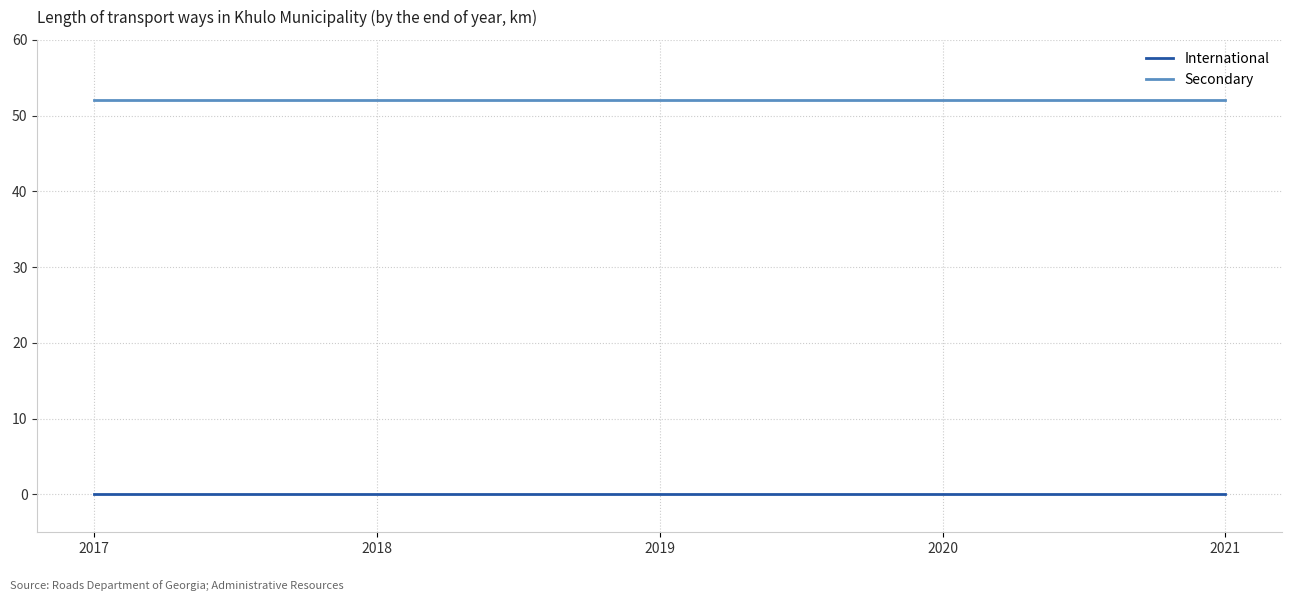

True or false: Secondary and International cross at least once.

False